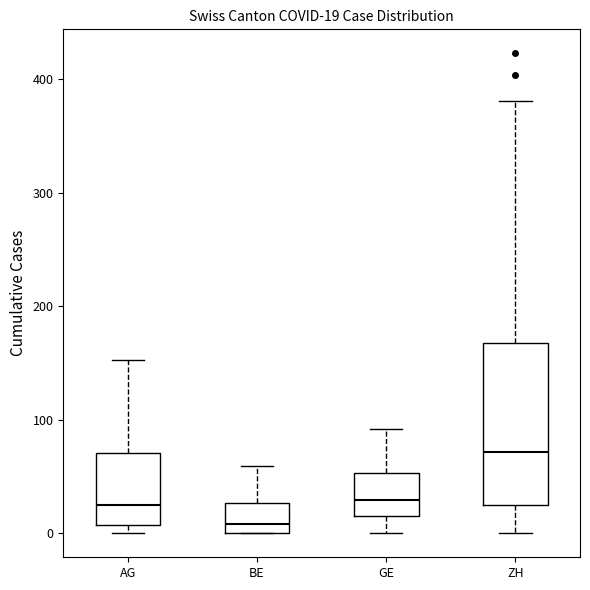

Which box is the tallest, from its lower edge to its upper edge?

ZH